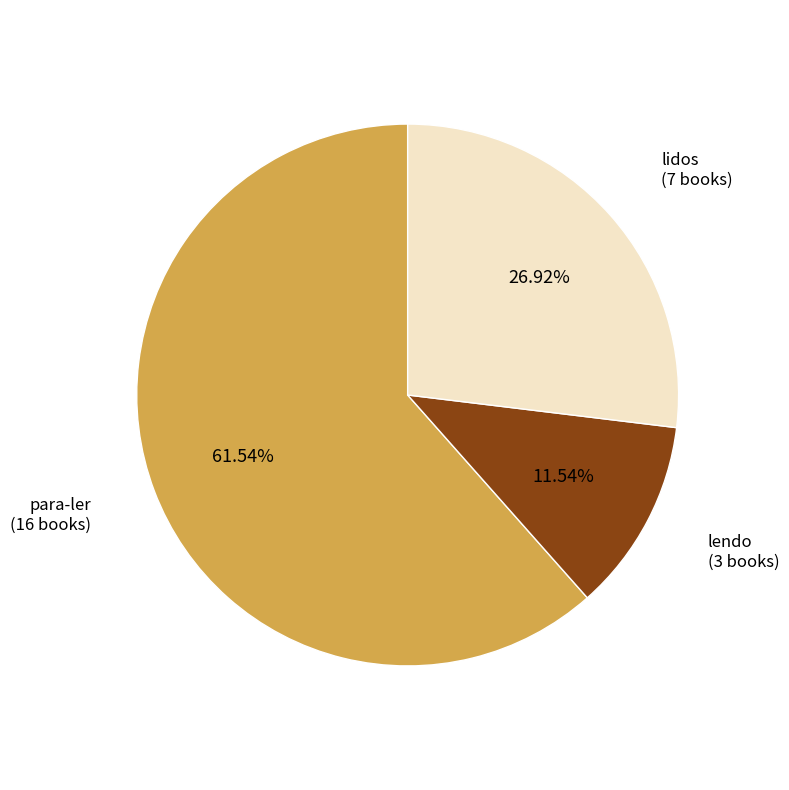

Is there a majority slice in this chart?

Yes